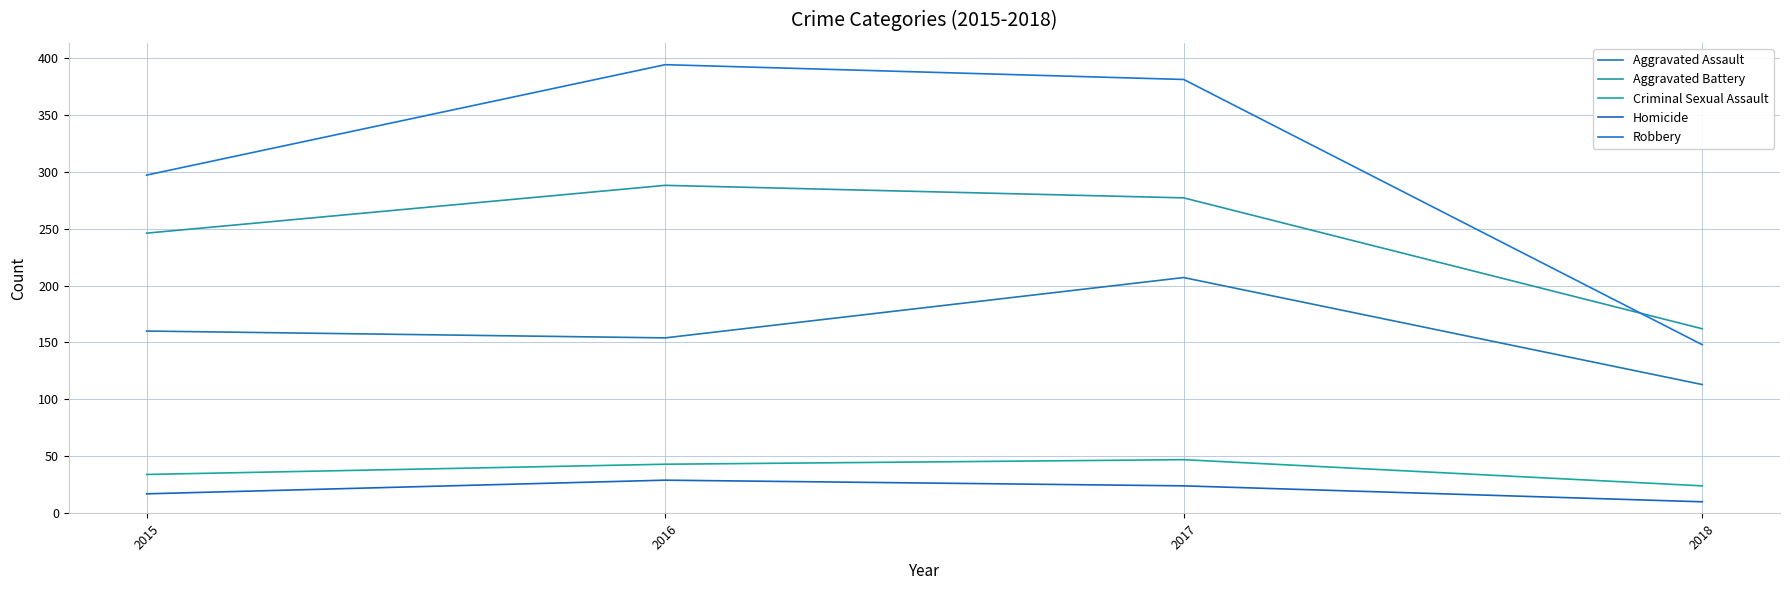

At which category is the sum across all series the highest?

2017